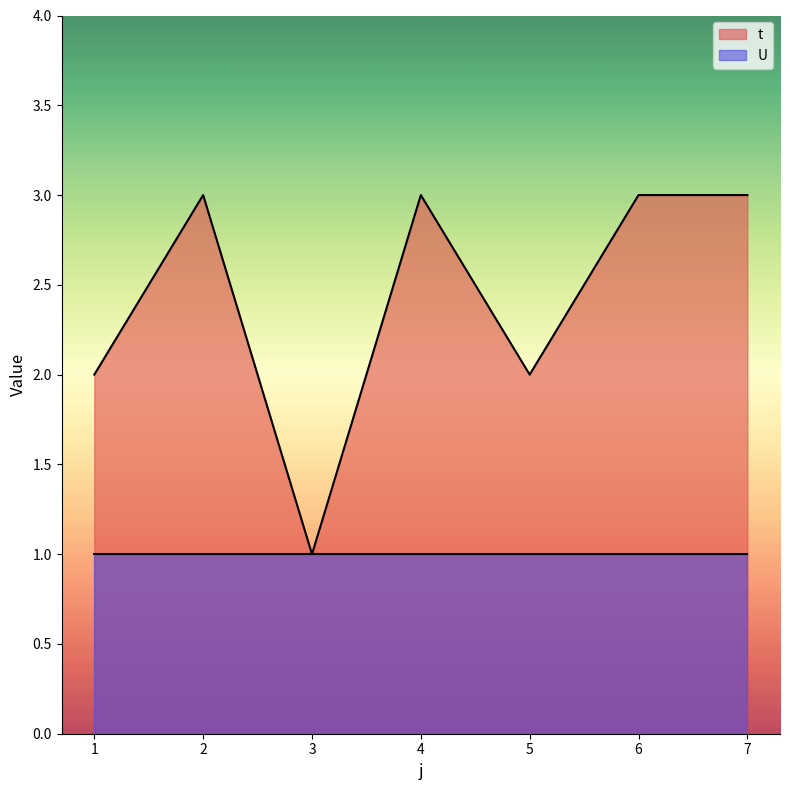

True or false: the data shows 3 at 5.

False